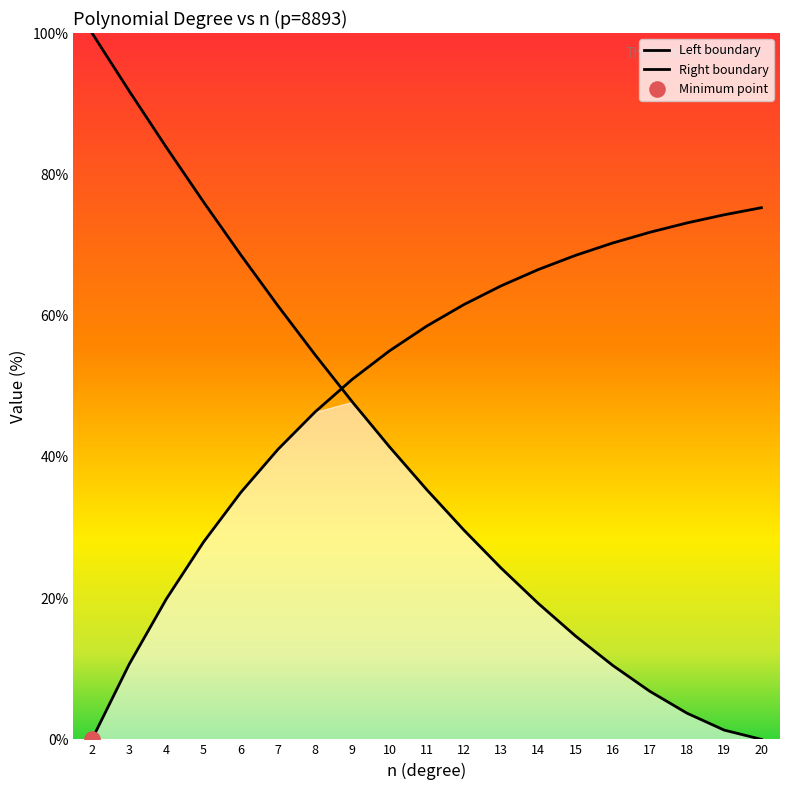

At how many categories does at least one series exceed 81?

3